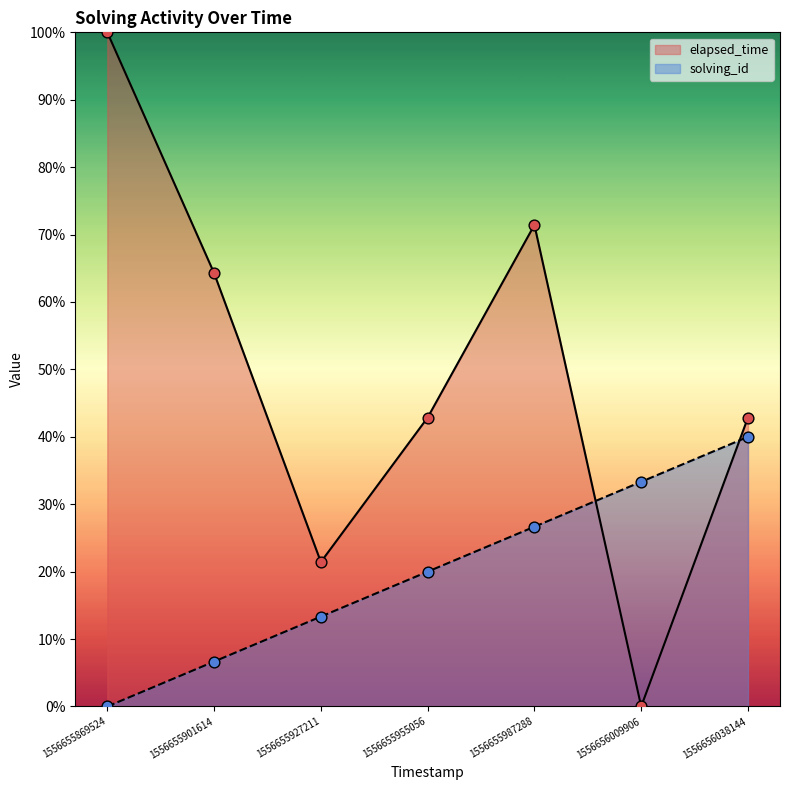

Which series has the largest total across all categories?

elapsed_time